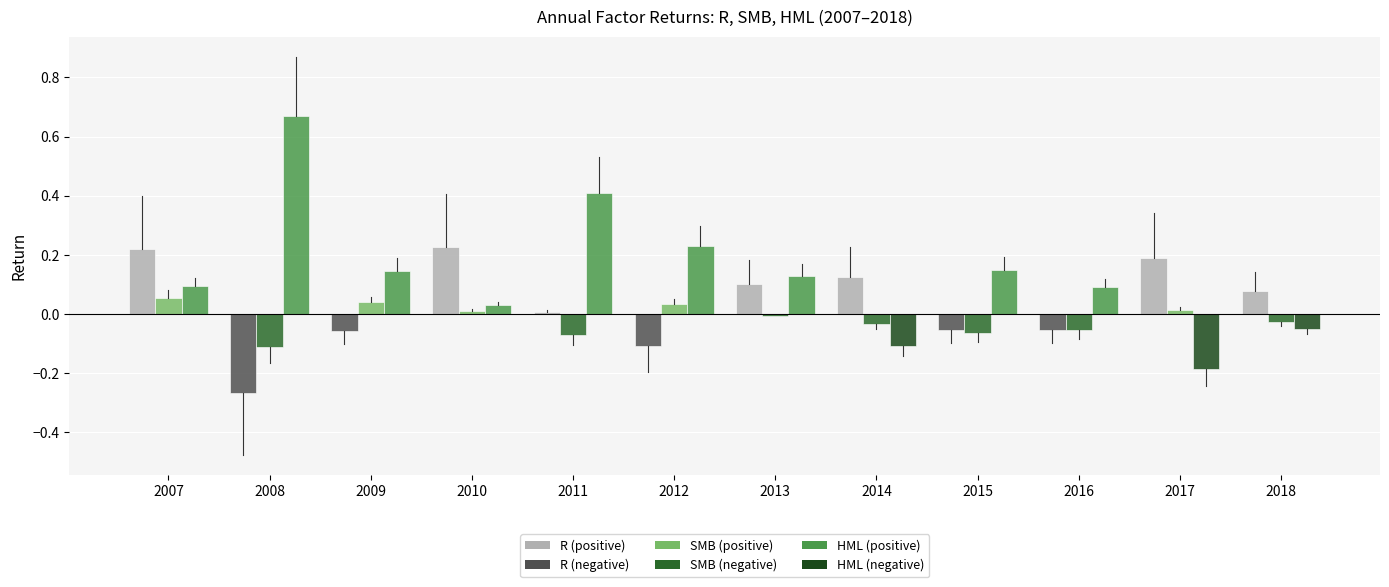

What are all the series names shown in the legend?

R, SMB, HML